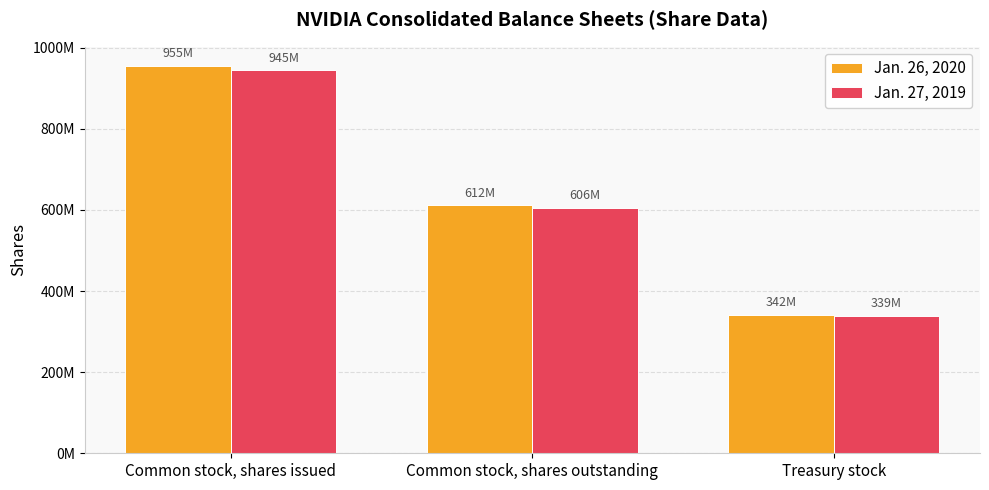

What is the label of the 1st bar from the right?

Treasury stock